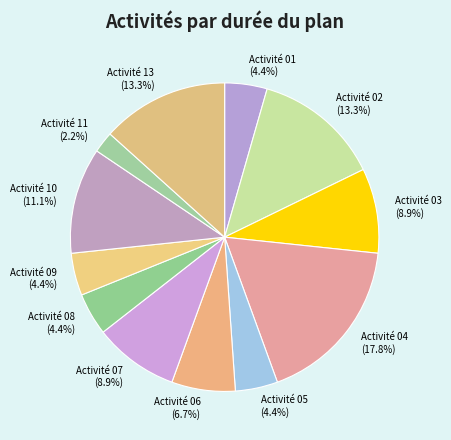

What percentage do Activité 08 and Activité 07 together represent?

13.3%